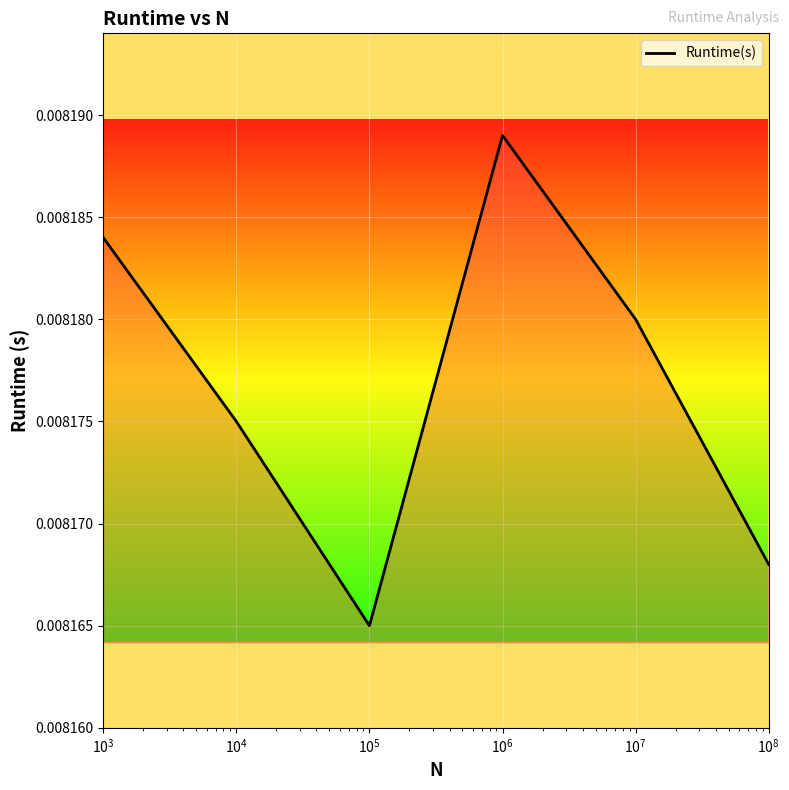

Count the values in the range 0 to 1.

6